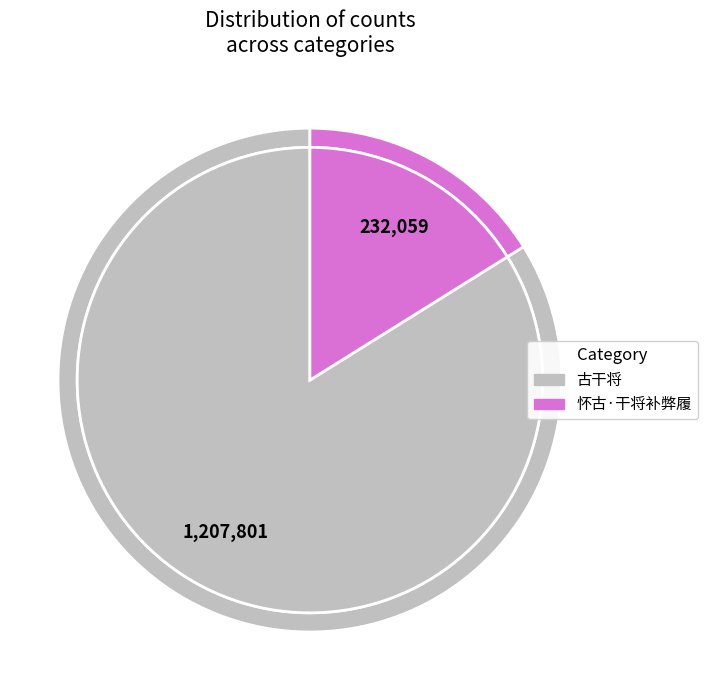

Which slice is the largest?

古干将